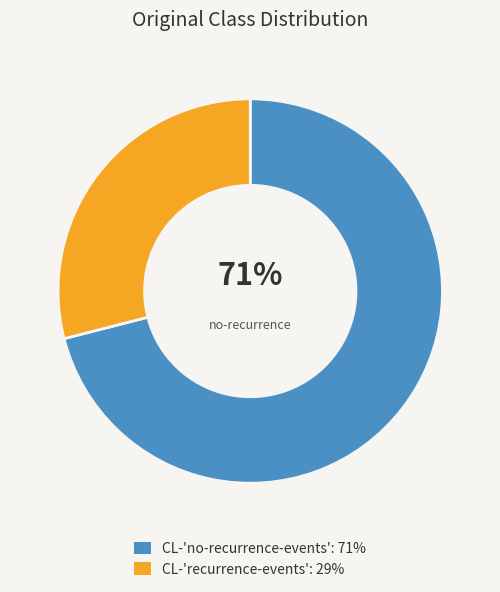

To the nearest percent, what is the difference between the largest and smallest slice percentages?

42%